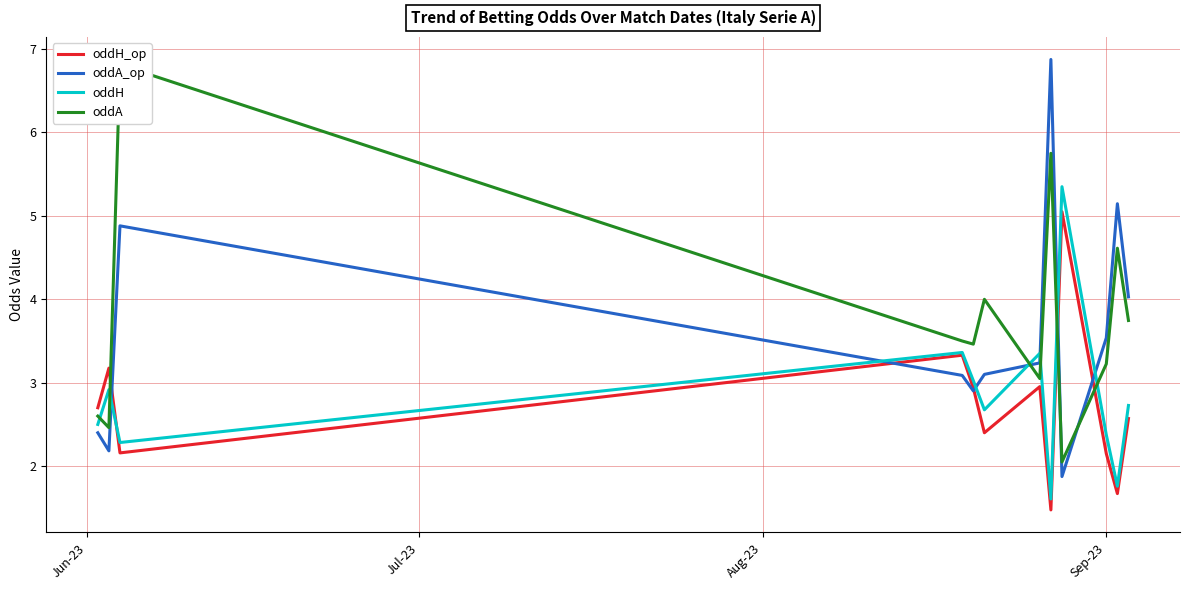

How many lines are shown in the chart?

4